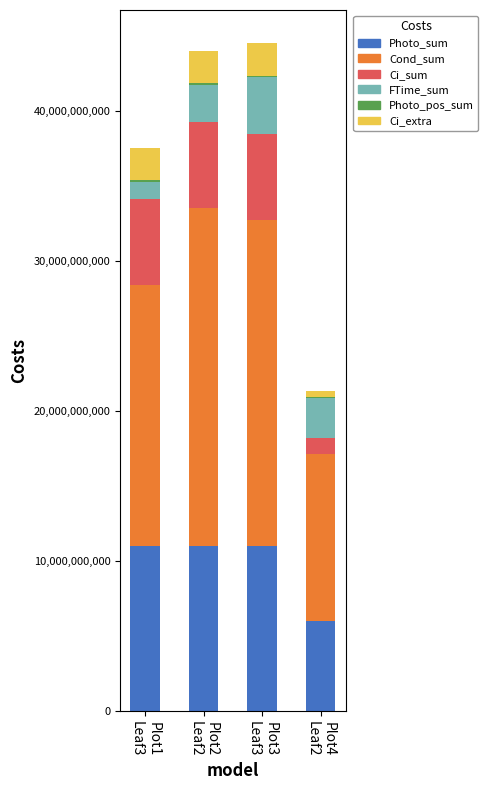

What is the sum of all Photo_sum values?

39000000000